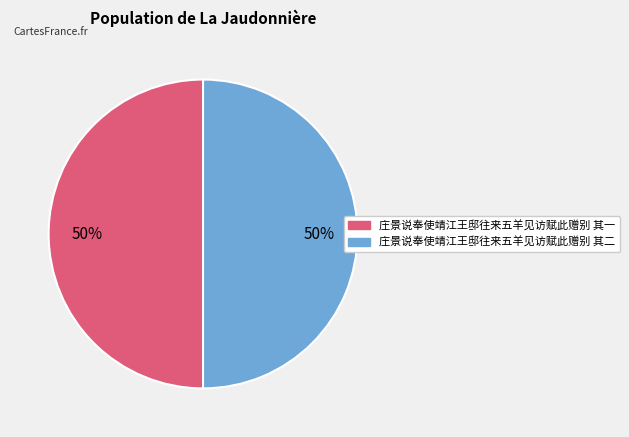

To the nearest percent, what portion does 庄景说奉使靖江王邸往来五羊见访赋此赠别 其一 represent?

50%